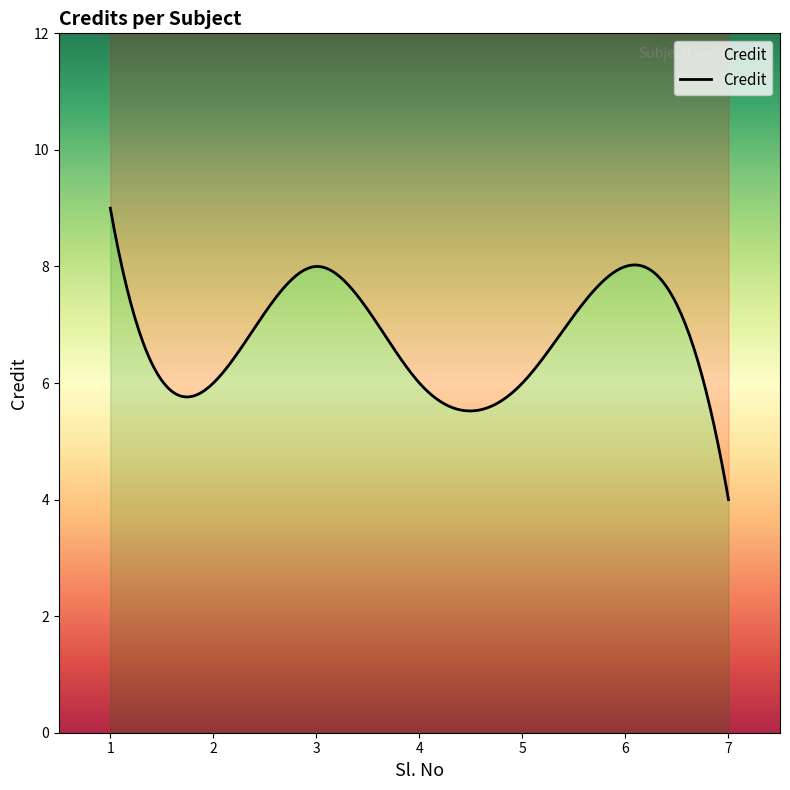

Reading left to right, extract all data points from this chart.

9	6	8	6	6	8	4